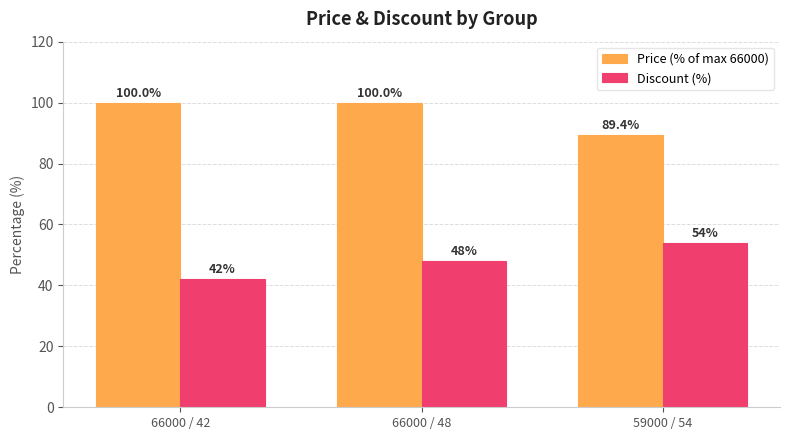

Reading left to right, list all the values displayed in this chart.

Price (% of max 66000): 100.0	100.0	89.4
Discount (%): 42.0	48.0	54.0